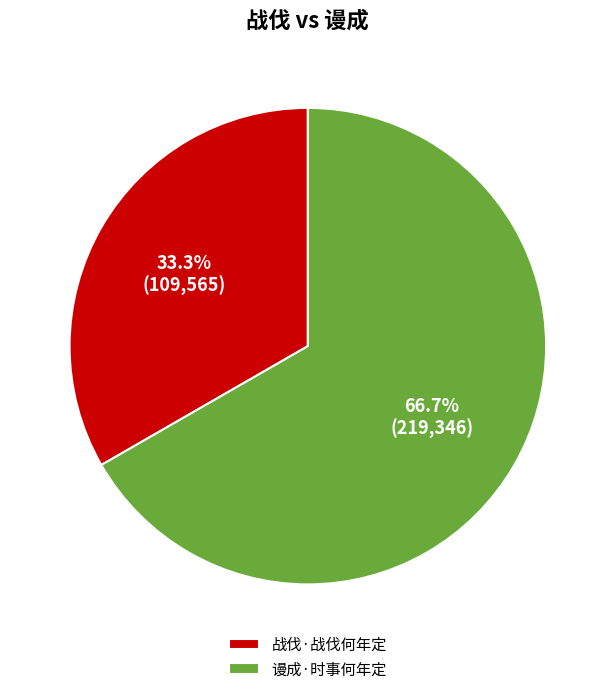

Which category has the smallest portion of the pie?

战伐·战伐何年定